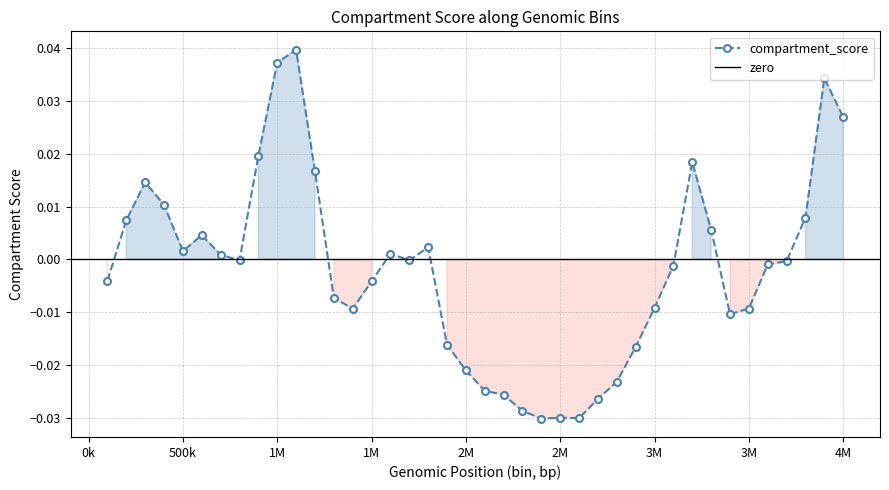

Rank the categories by value from lowest to highest.

2400000, 2600000, 2500000, 2300000, 2700000, 2200000, 2100000, 2800000, 2000000, 2900000, 1900000, 3400000, 1400000, 3500000, 3000000, 1300000, 1500000, 100000, 3100000, 3600000, 3700000, 800000, 1700000, 700000, 1600000, 500000, 1800000, 600000, 3300000, 200000, 3800000, 400000, 300000, 1200000, 3200000, 900000, 4000000, 3900000, 1000000, 1100000